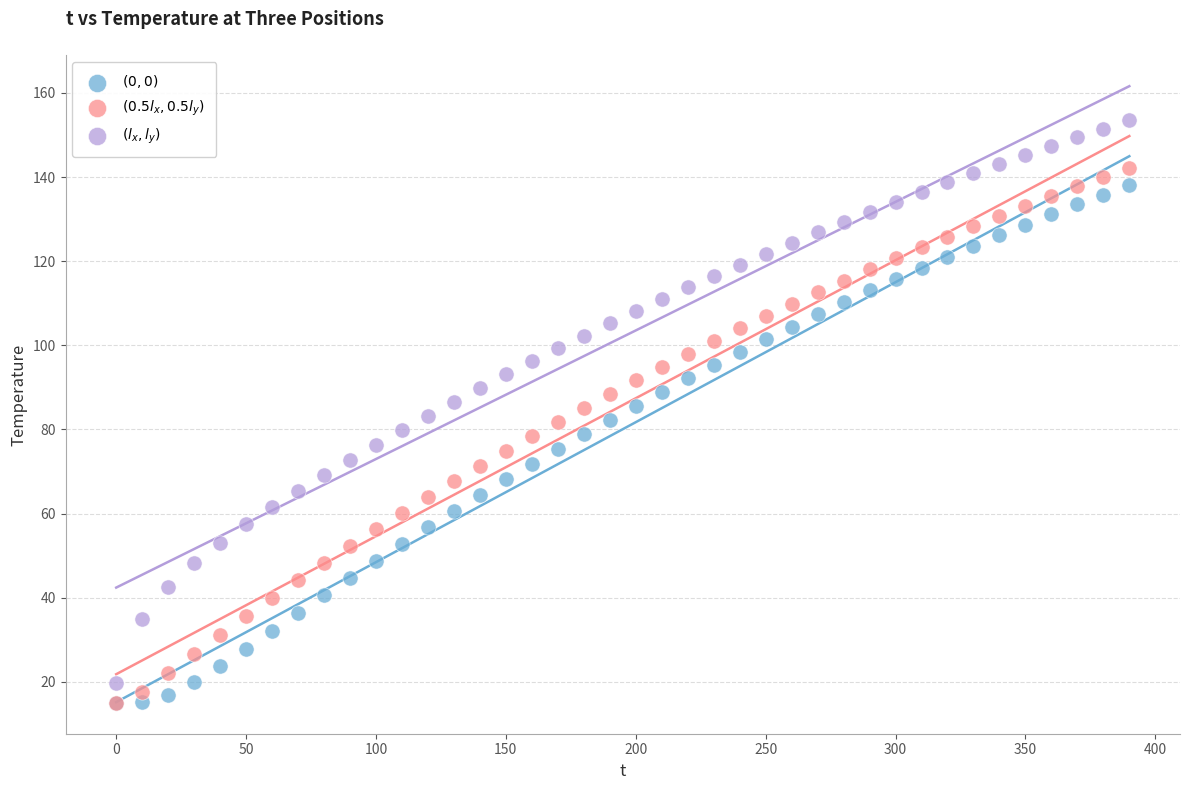

Which series has the widest spread of Y values?

$(l_x, l_y)$